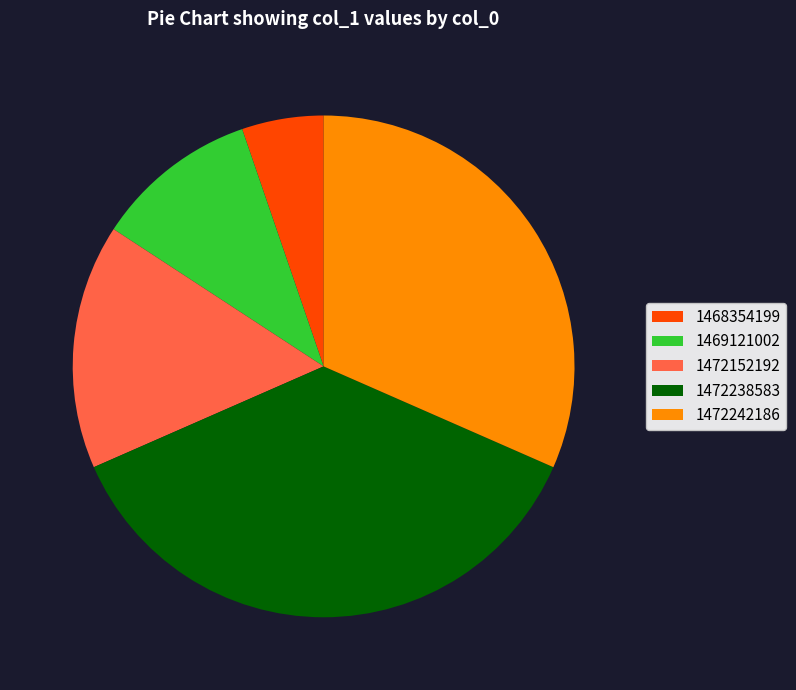

Combined, do 1472242186 and 1472238583 account for over 50%?

Yes